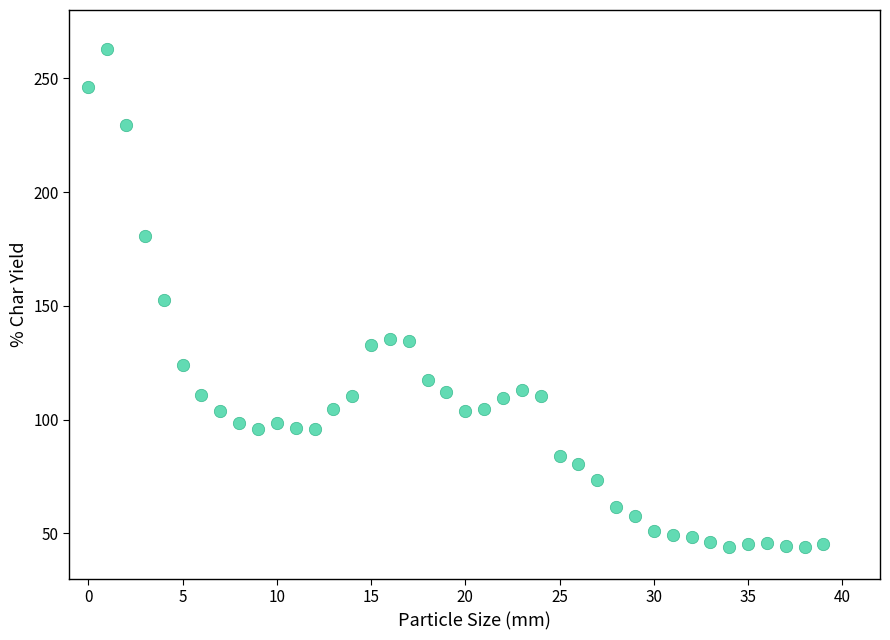

What is the range of Y values (max minus min)?

218.8